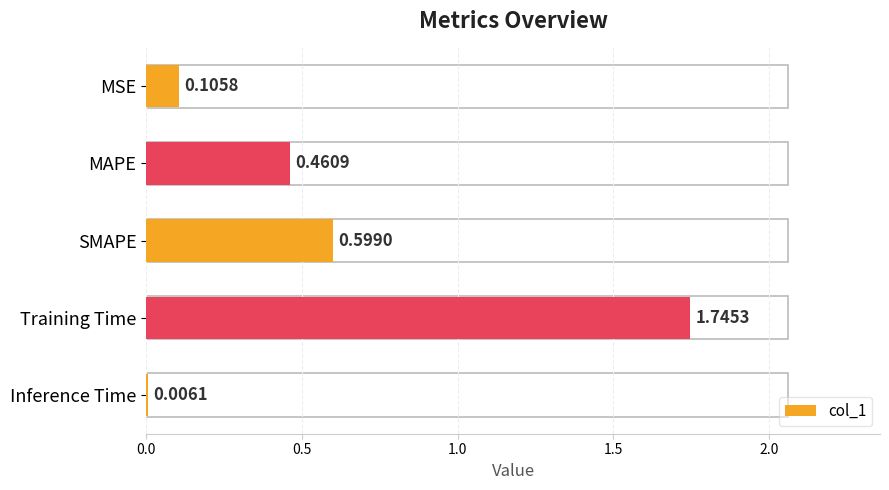

What is the sum of the values at SMAPE and Inference Time?

0.6